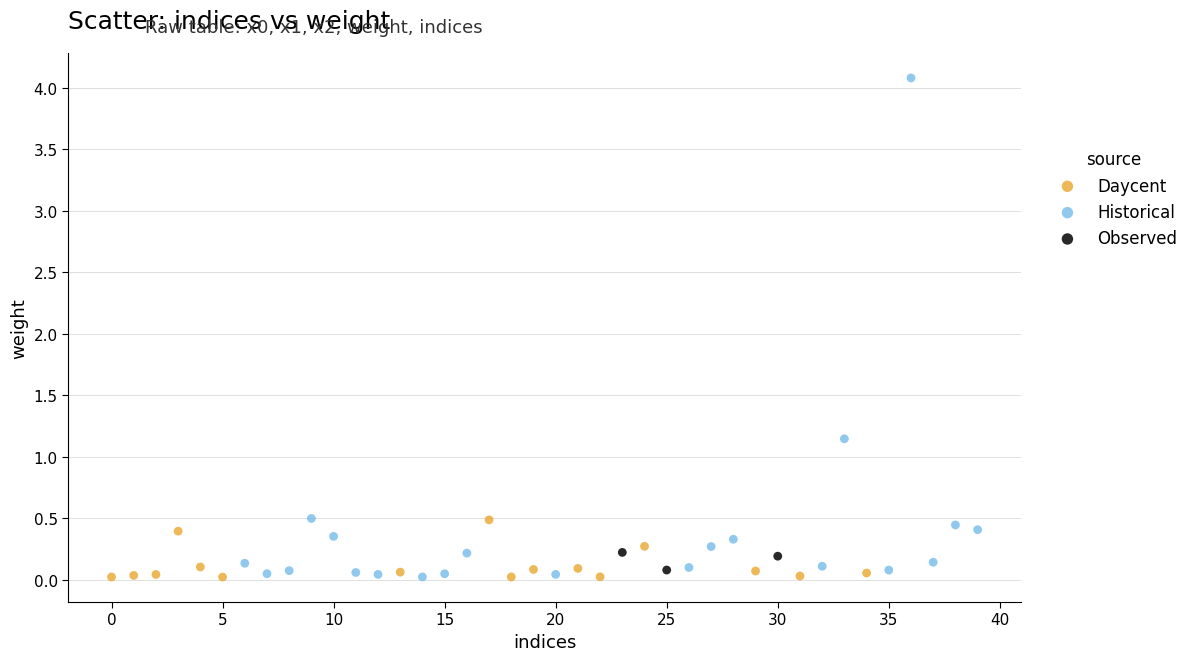

Which series contains the highest Y value?

Historical